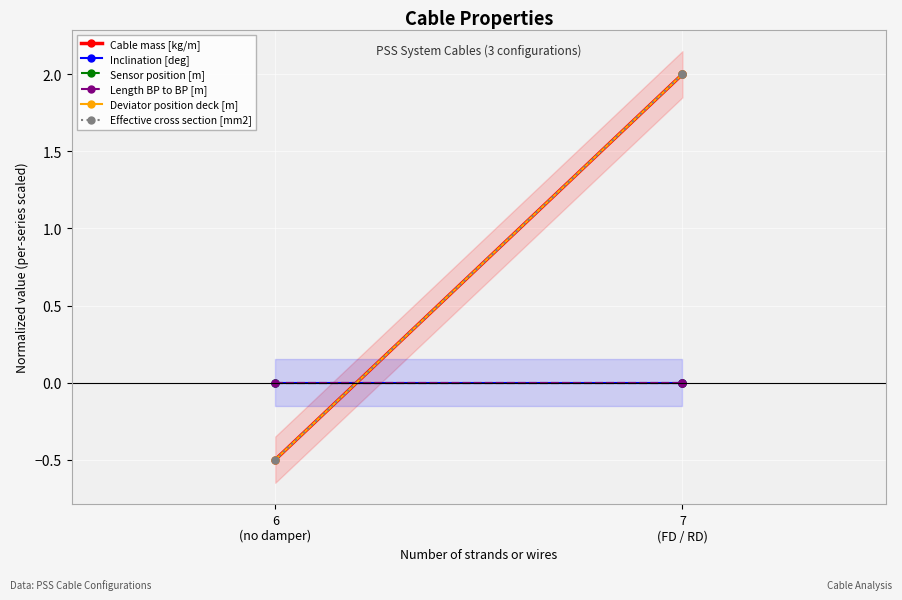

At which label is Cable mass [kg/m] closest to 0?

6
(no damper)